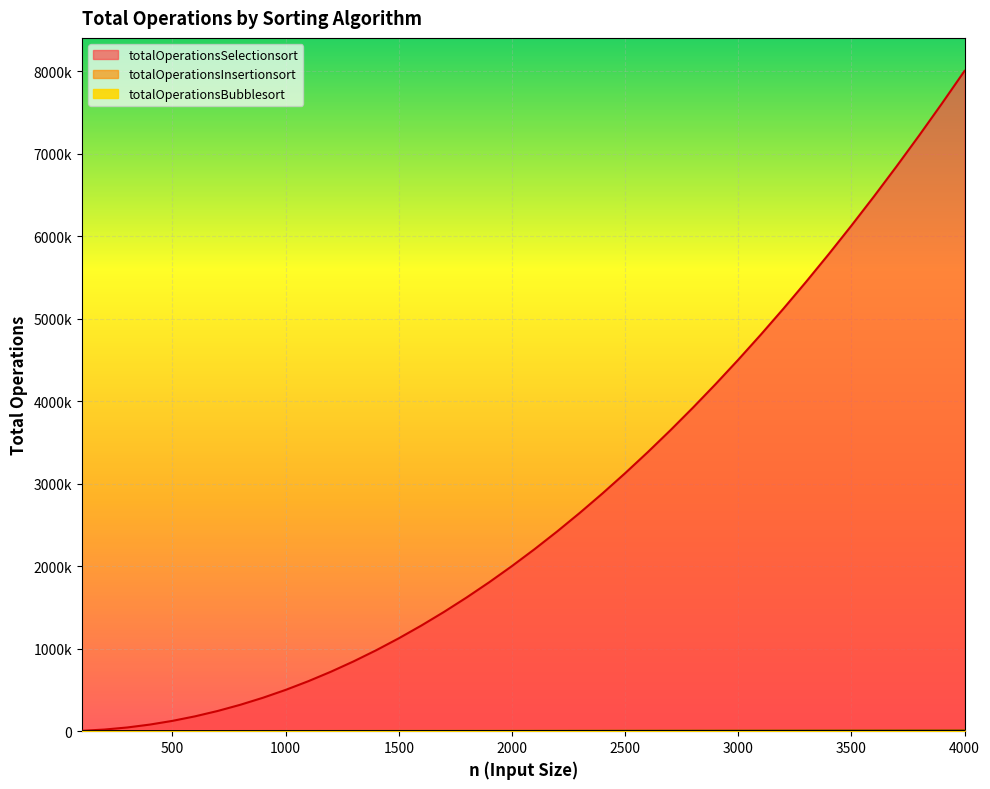

What is the spread (max minus min) of values at 3600?

6478200